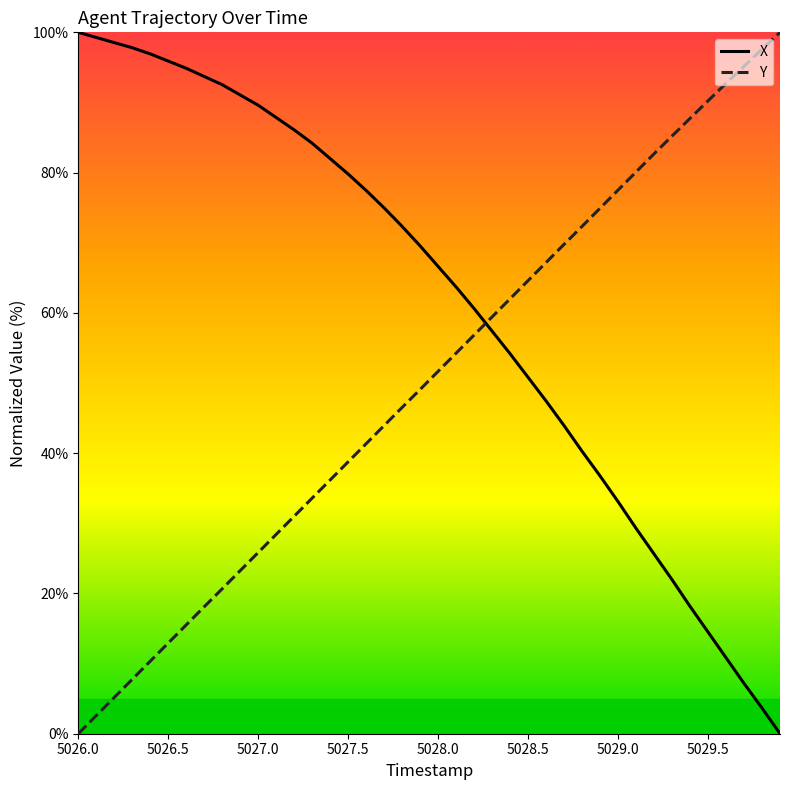

Which series has the largest total across all categories?

X